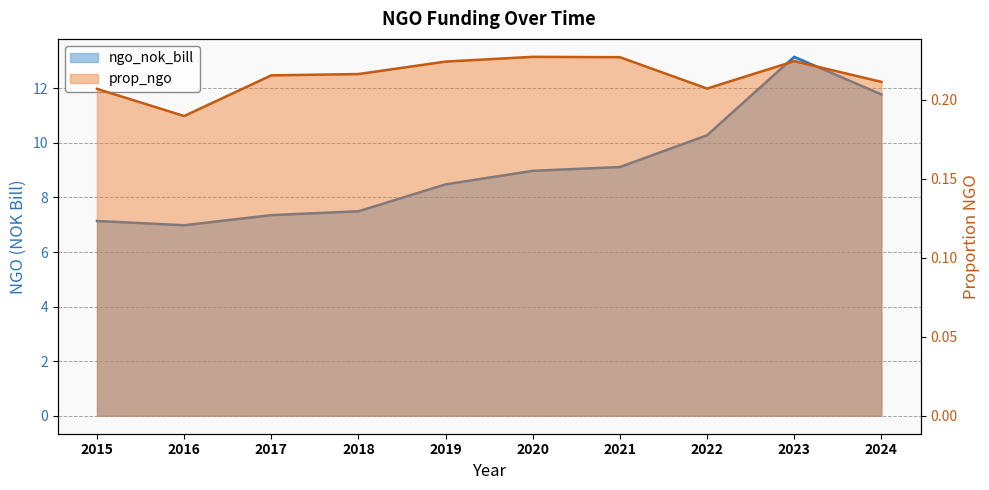

Rank the series at 2018 from lowest to highest value.

prop_ngo, ngo_nok_bill